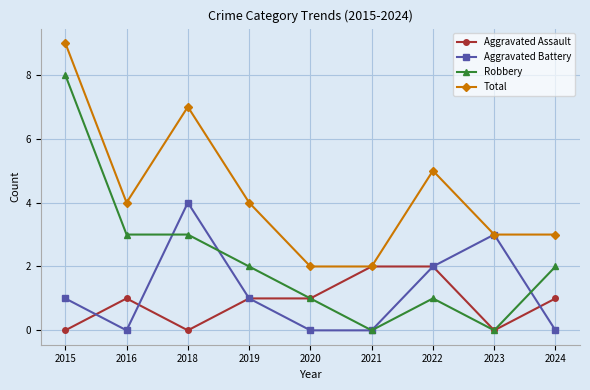

What is the minimum value for Total?

2